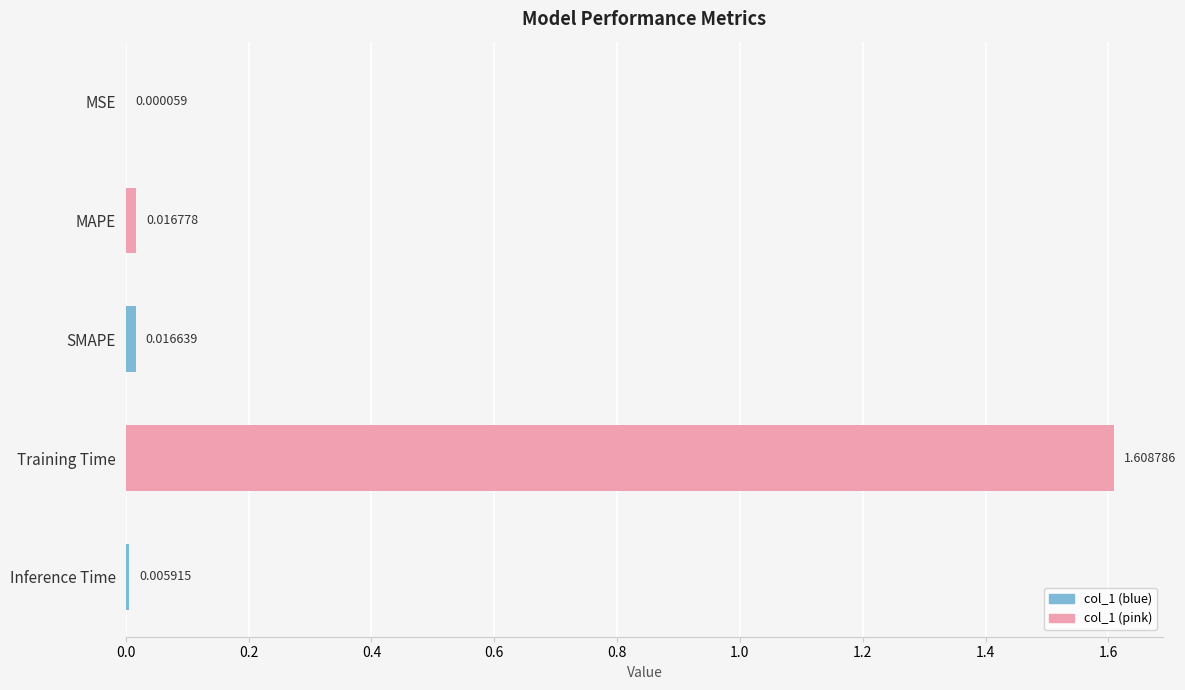

Which has a higher value, MSE or Training Time?

Training Time